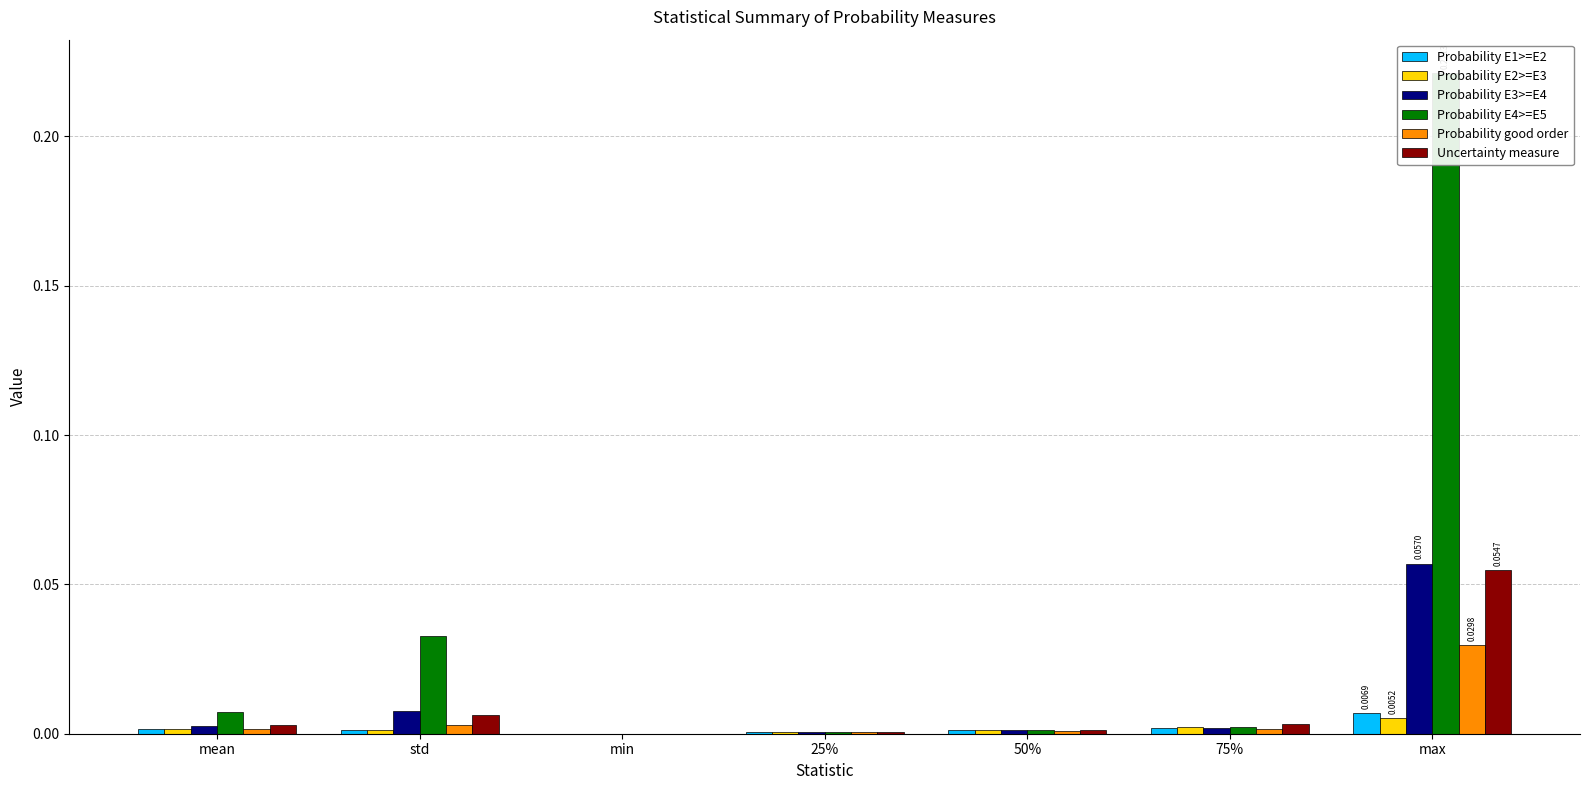

Reading right to left, transcribe all the data shown in this chart.

Probability E1>=E2: 0.0	0.0	0.0	0.0	0.0	0.0	0.0
Probability E2>=E3: 0.0	0.0	0.0	0.0	0.0	0.0	0.0
Probability E3>=E4: 0.1	0.0	0.0	0.0	0.0	0.0	0.0
Probability E4>=E5: 0.2	0.0	0.0	0.0	0.0	0.0	0.0
Probability good order: 0.0	0.0	0.0	0.0	0.0	0.0	0.0
Uncertainty measure: 0.1	0.0	0.0	0.0	0.0	0.0	0.0